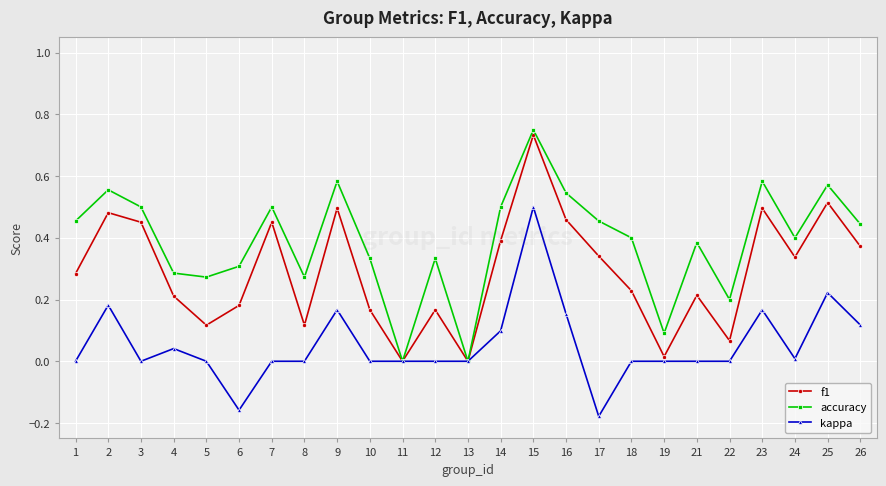

Is the value of accuracy at 6 greater than the value of kappa at 16?

Yes